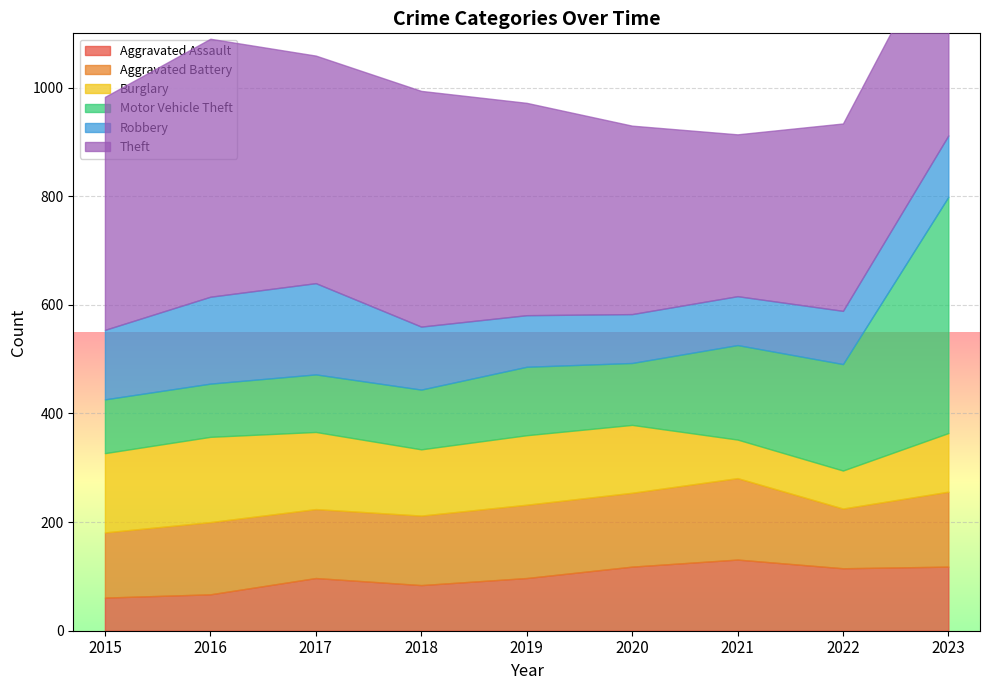

Reading left to right, extract all data points from this chart.

Aggravated Assault: 61	67	97	84	97	118	131	115	118
Aggravated Battery: 120	133	127	128	135	136	150	110	138
Burglary: 146	157	142	122	128	125	71	70	108
Motor Vehicle Theft: 99	98	106	110	126	114	174	196	435
Robbery: 128	160	168	116	95	90	90	98	113
Theft: 429	475	419	434	391	347	298	345	390